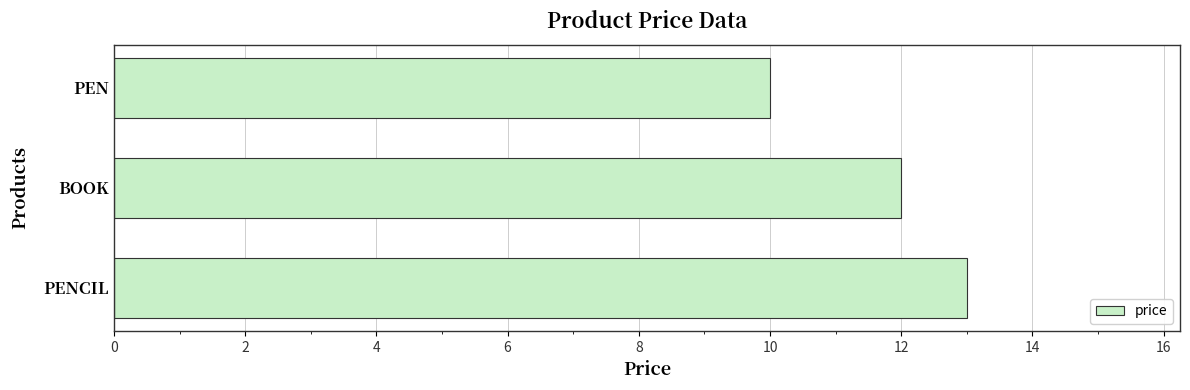

Rank the categories by value from highest to lowest.

PENCIL, BOOK, PEN